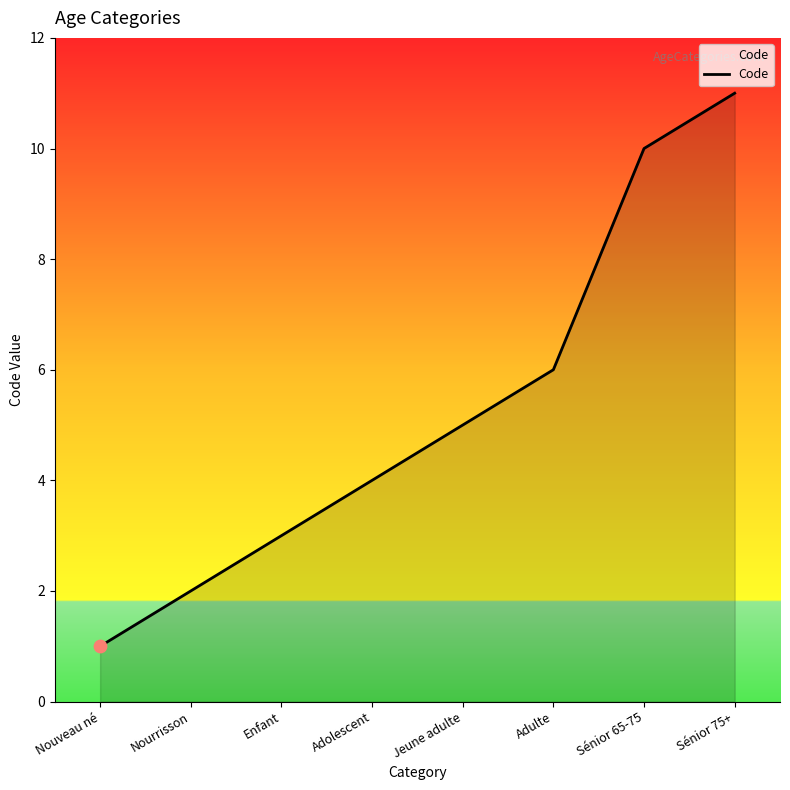

What is the change in value from Adolescent to Sénior 65-75?

+6